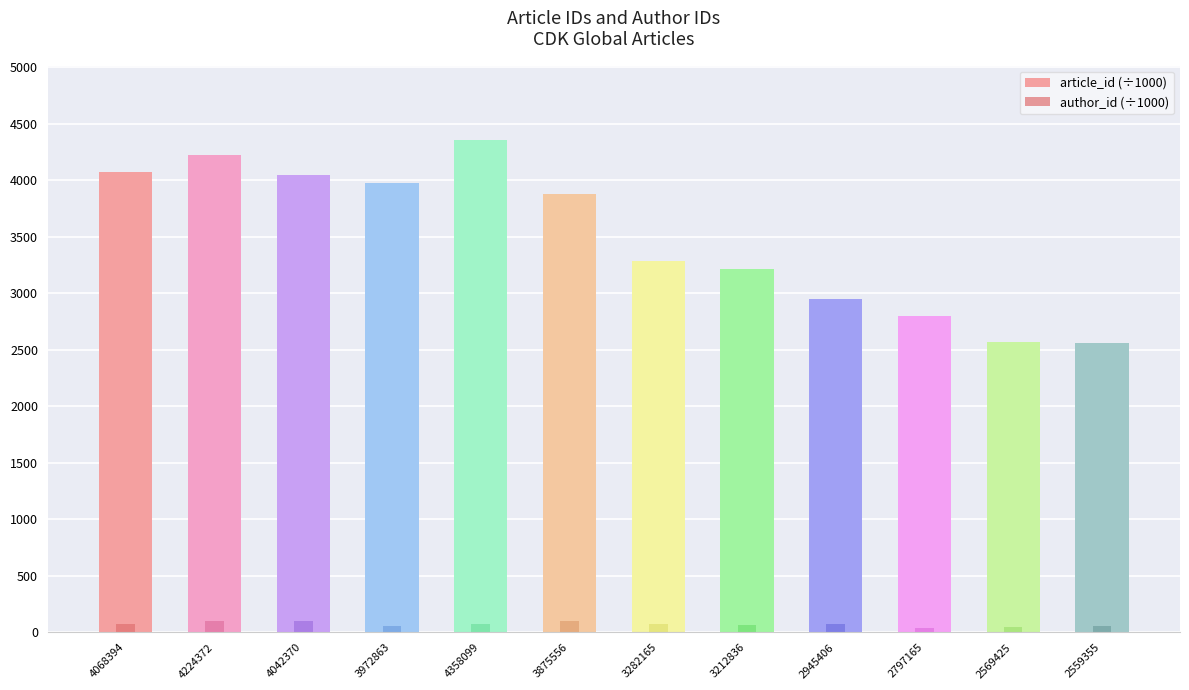

What is the total value across all series at 2569425?

2621.8